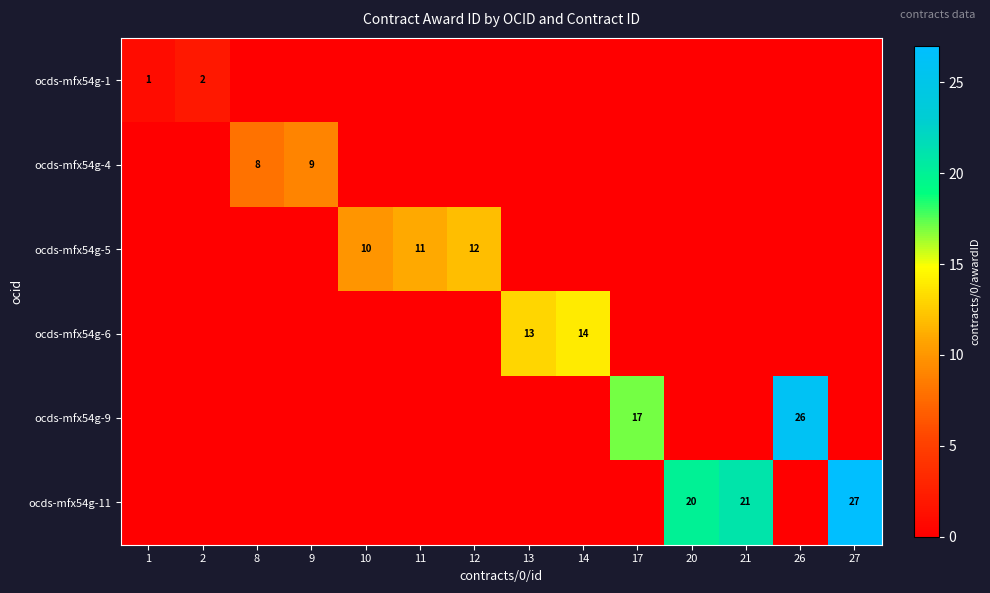

The ocds-mfx54g-5 series shows 11 at 11. True or false?

True